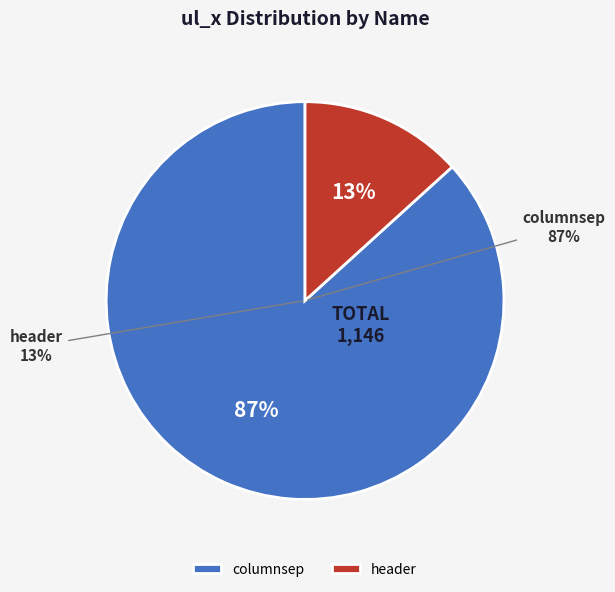

To the nearest percent, what portion does header represent?

13%